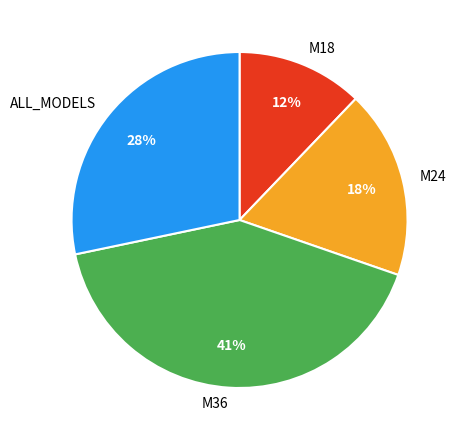

To the nearest percent, what is the difference between the largest and smallest slice percentages?

29%